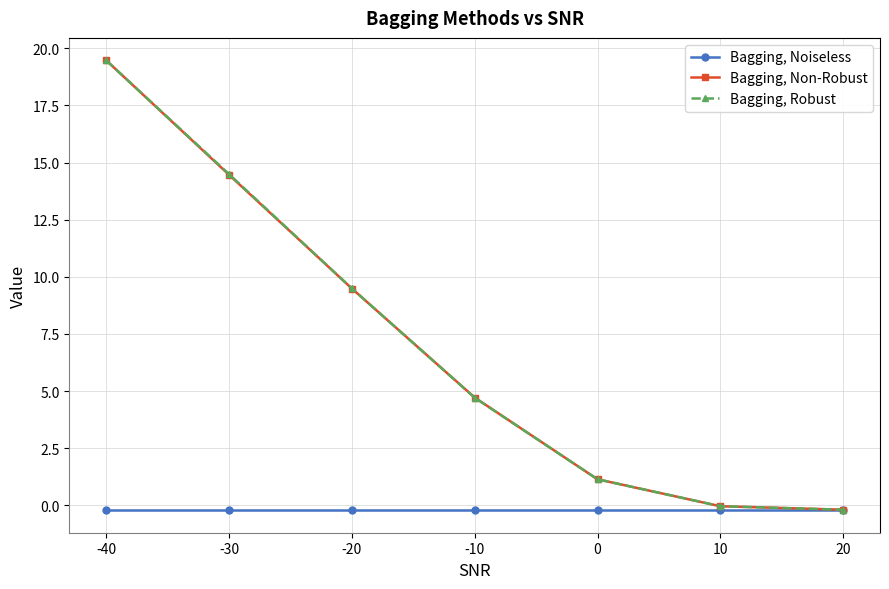

Rank the series by their maximum value, from highest to lowest.

Bagging, Non-Robust, Bagging, Robust, Bagging, Noiseless